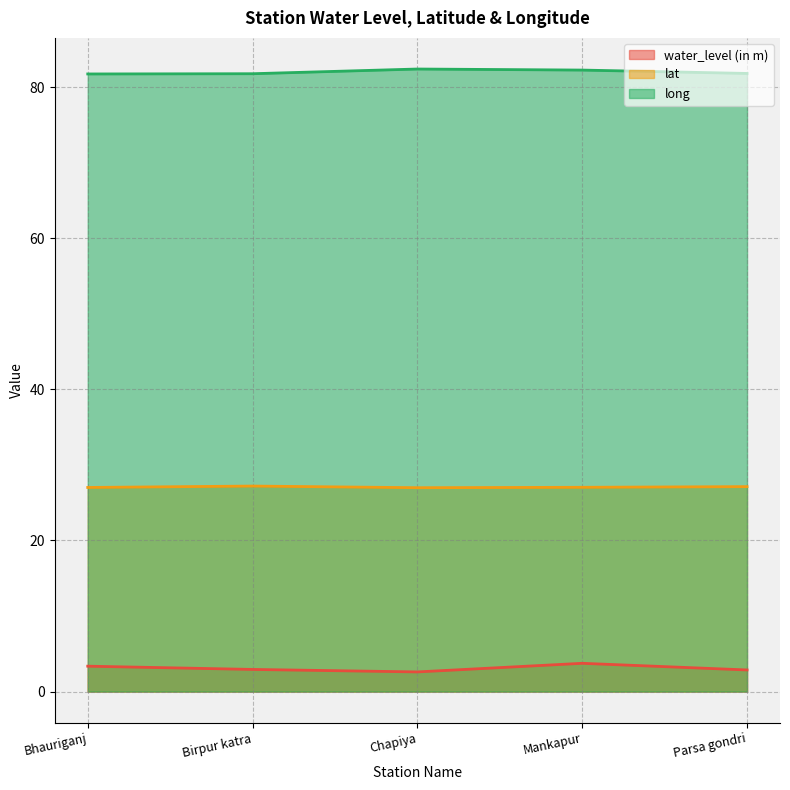

What position from the left is Mankapur?

4